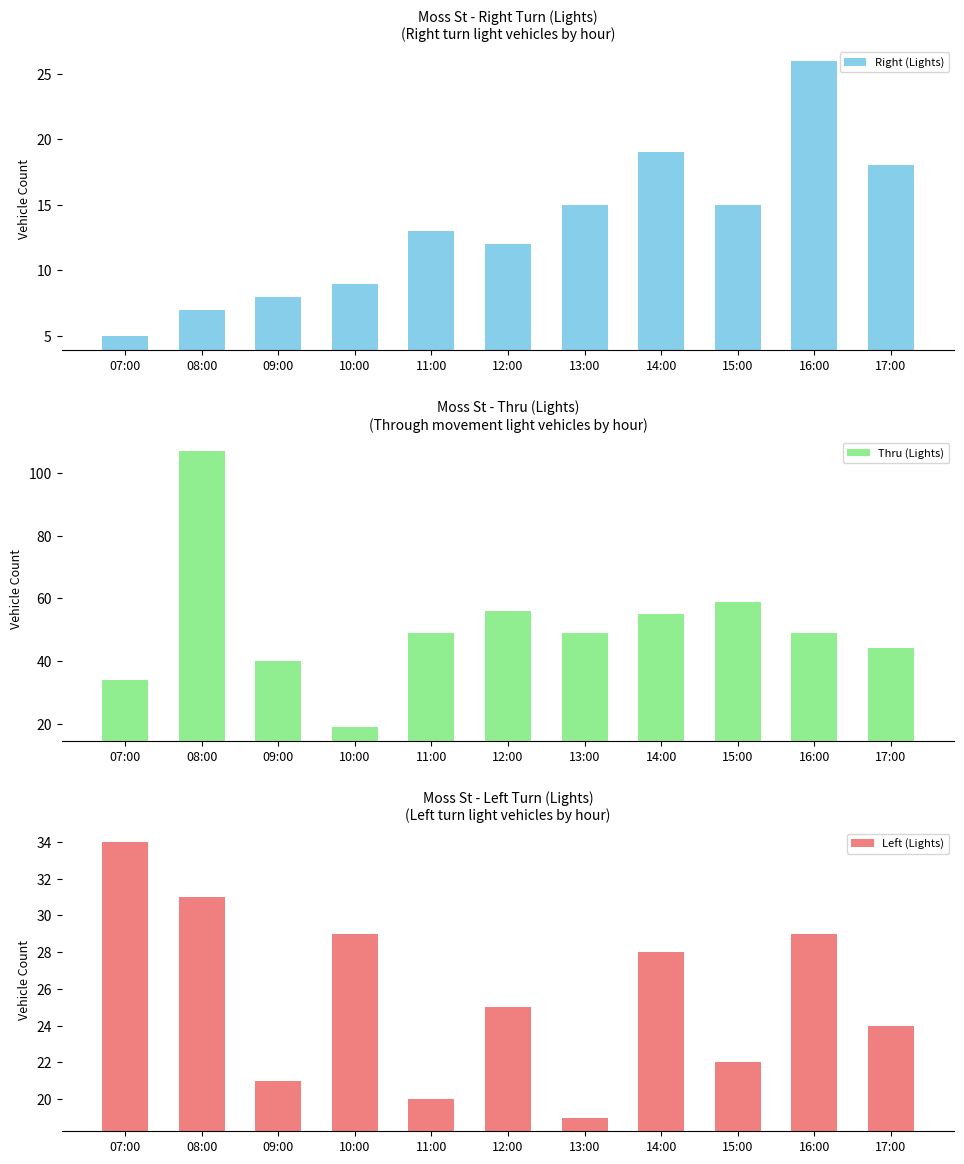

What is the value of the Thru (Lights) bar at the 10th from the left?

49